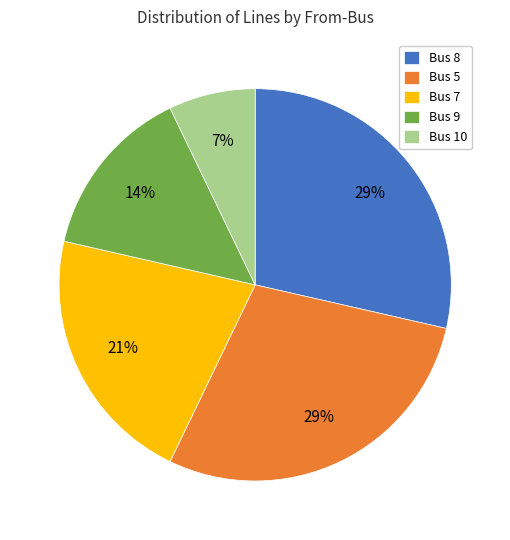

Is Bus 10 the majority of the pie?

No